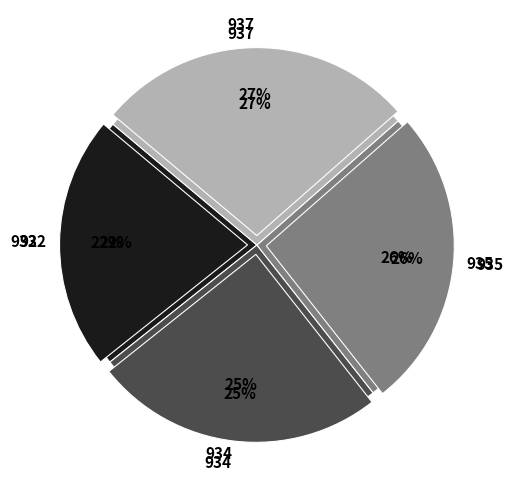

Rank the categories by value from highest to lowest.

937, 935, 934, 932